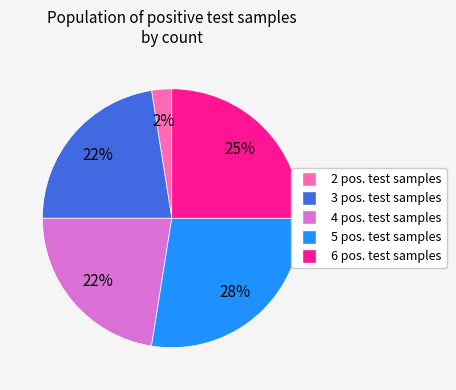

Is there a majority slice in this chart?

No